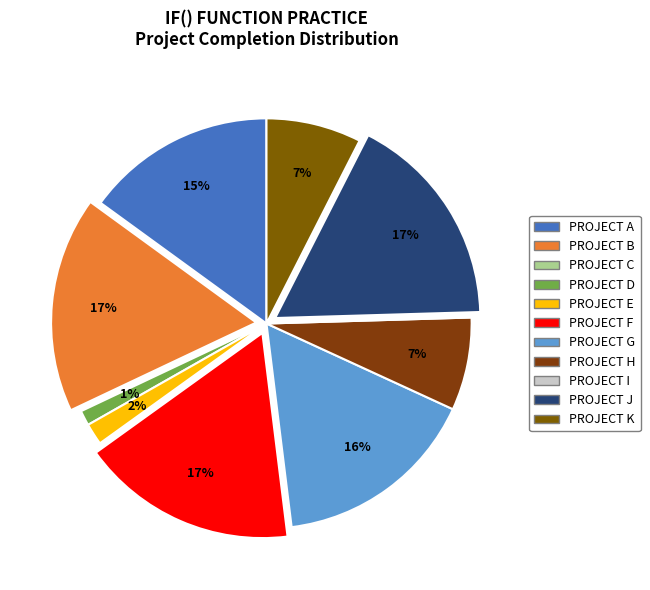

Between PROJECT F and PROJECT H, which is larger?

PROJECT F